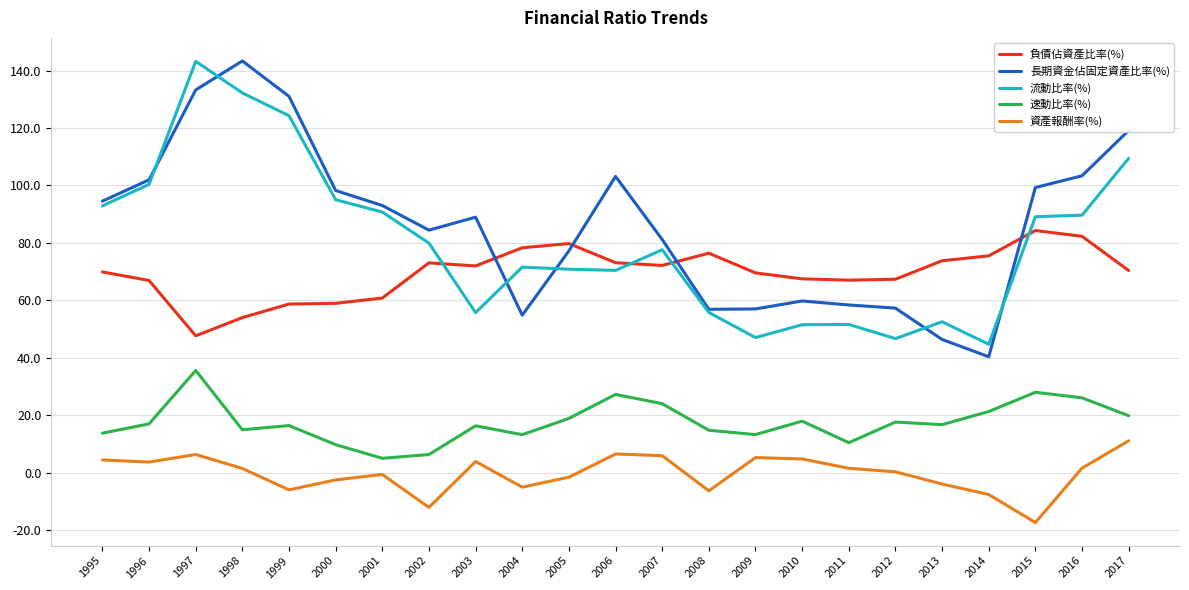

The 流動比率(%) series shows 21.9 at 2009. True or false?

False